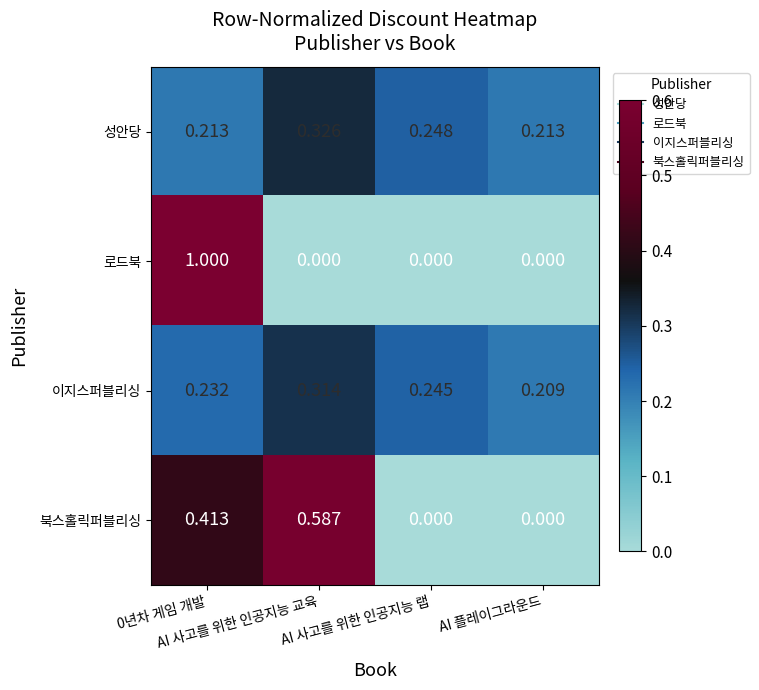

Rank the series at 0년차 게임 개발 from highest to lowest value.

로드북, 북스홀릭퍼블리싱, 이지스퍼블리싱, 성안당